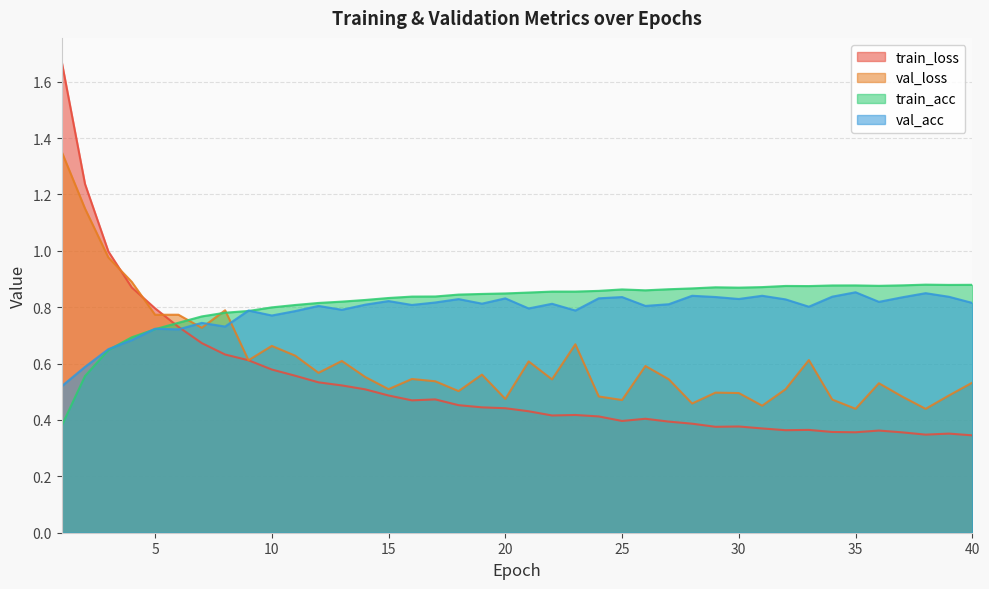

What is the difference between the maximum and minimum values in the train_loss series?

1.3